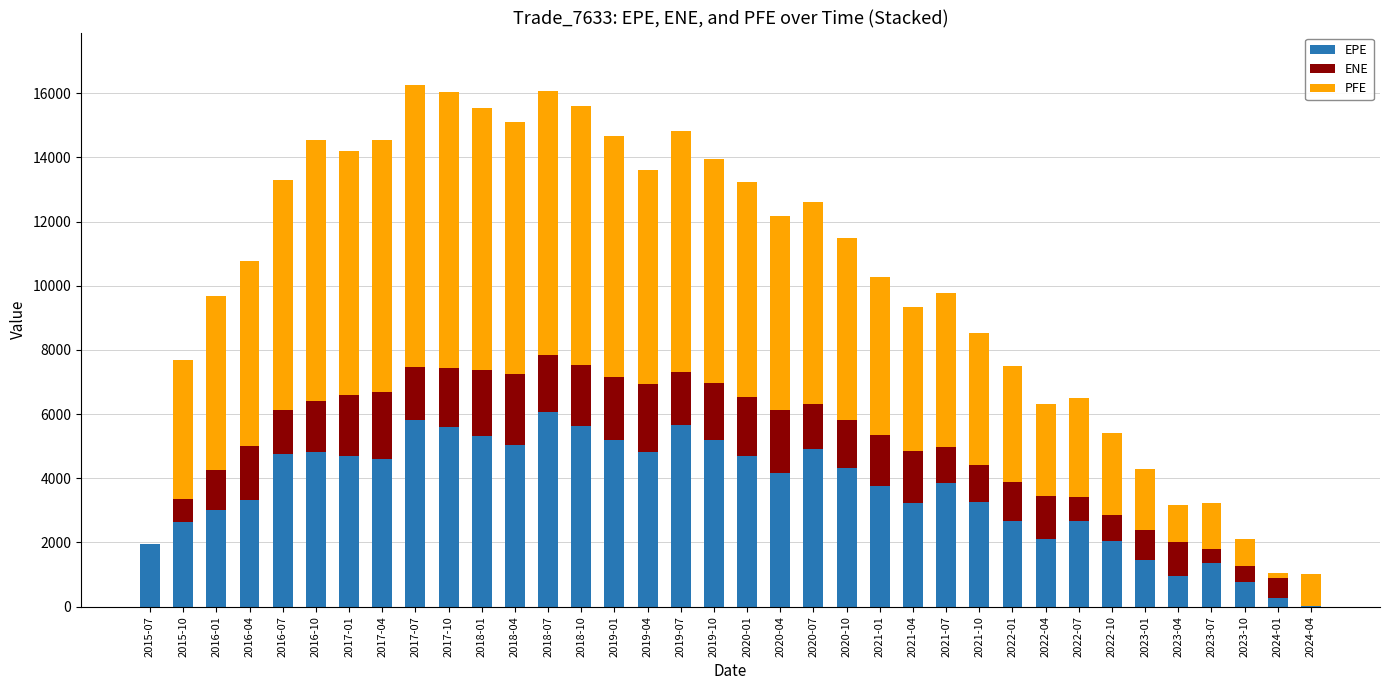

At which category does the chart reach its minimum across all series?

2024-04